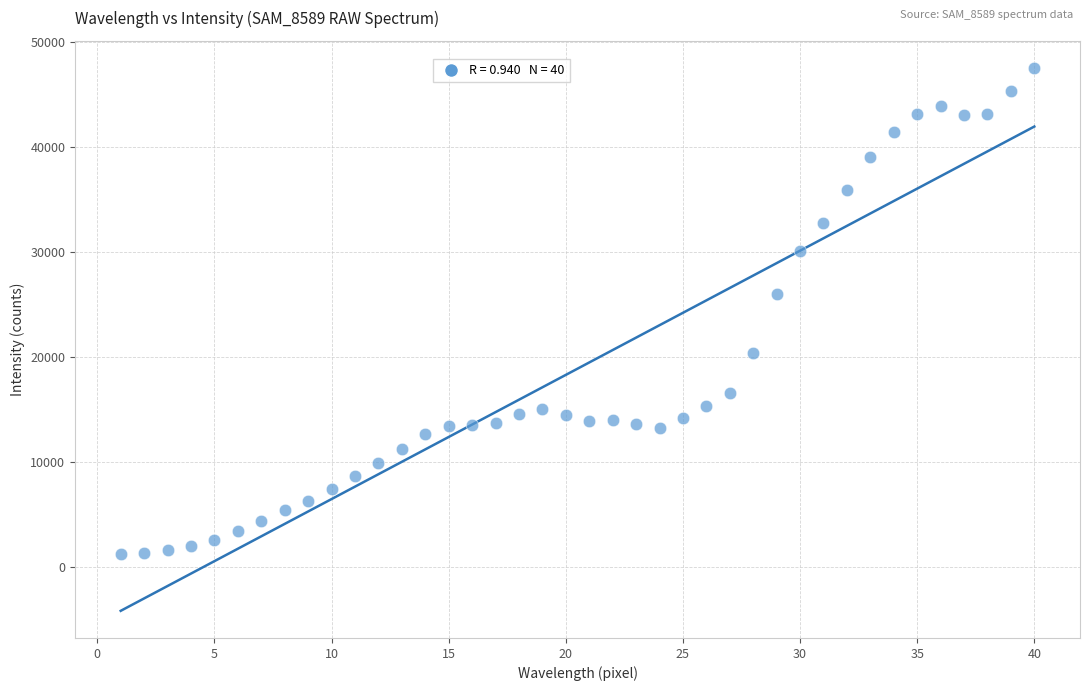

What is the range of Y values (max minus min)?

46247